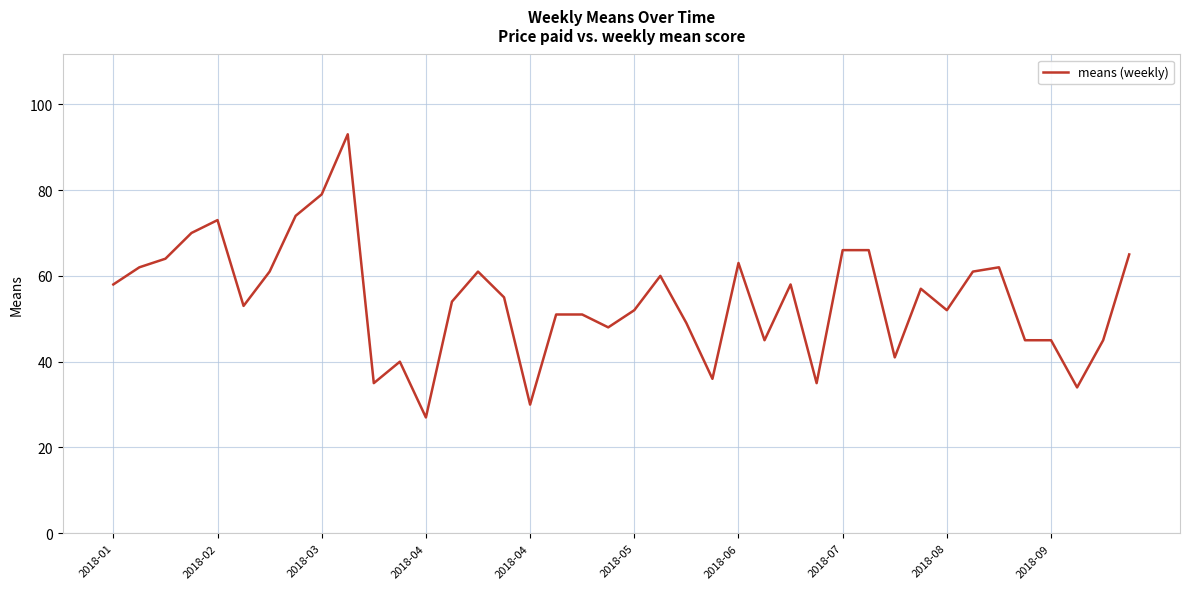

Is this an area chart (filled region under the line)?

No